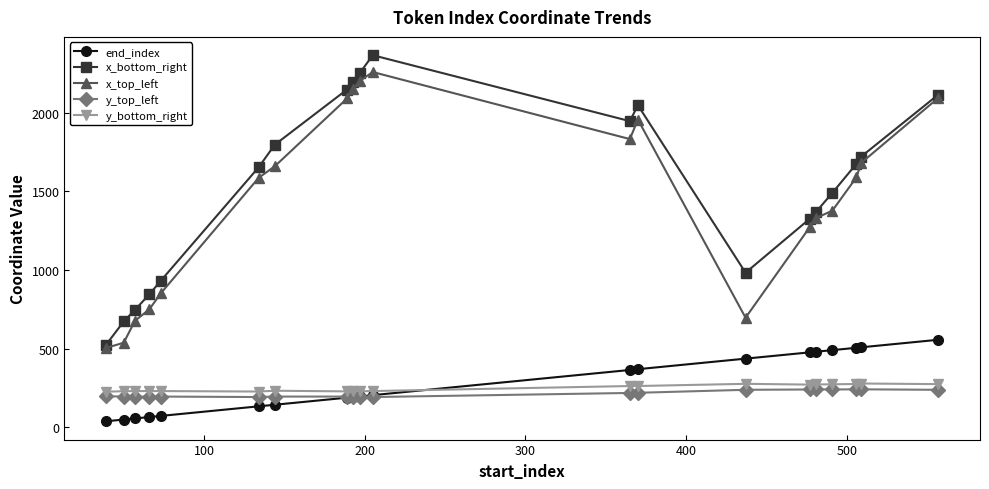

What is the highest value of the x_top_left series?

2258